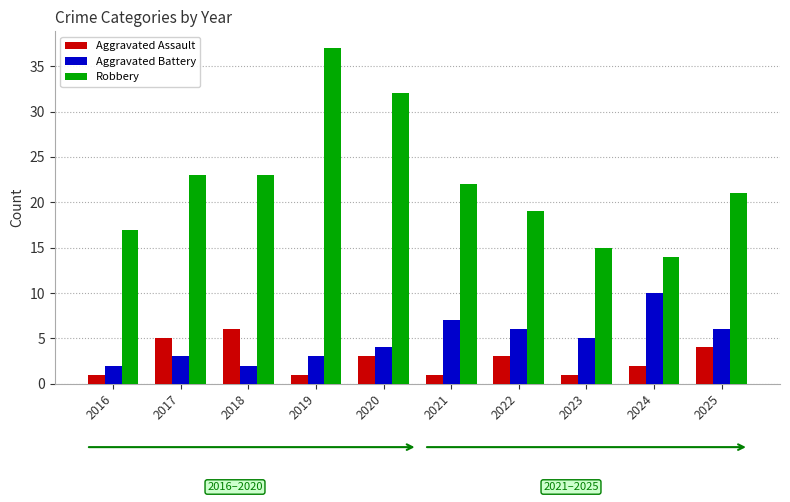

Rank the series at 2016 from highest to lowest value.

Robbery, Aggravated Battery, Aggravated Assault